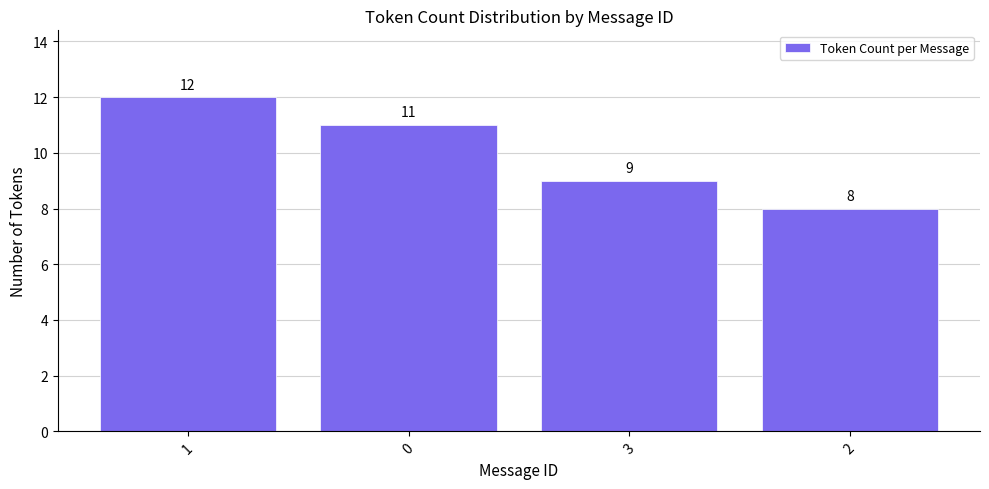

Reading left to right, list all the values displayed in this chart.

12	11	9	8